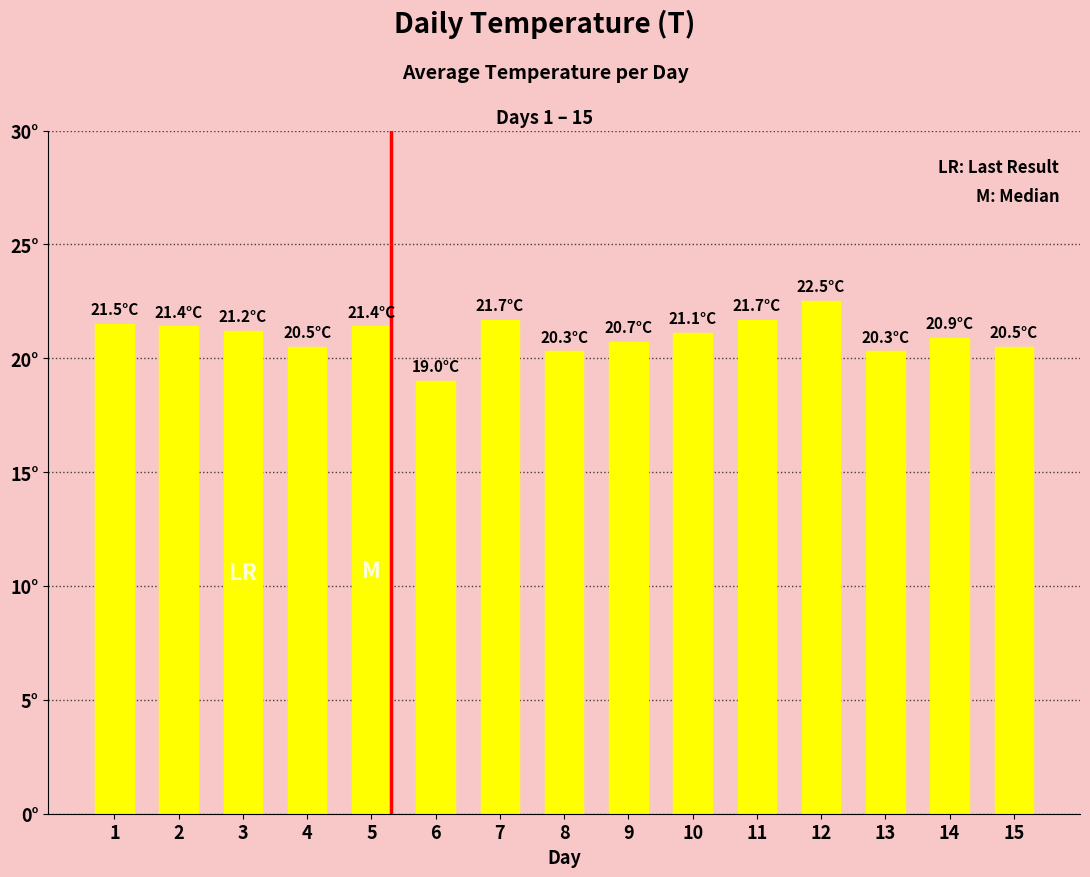

Are the bars horizontal?

No